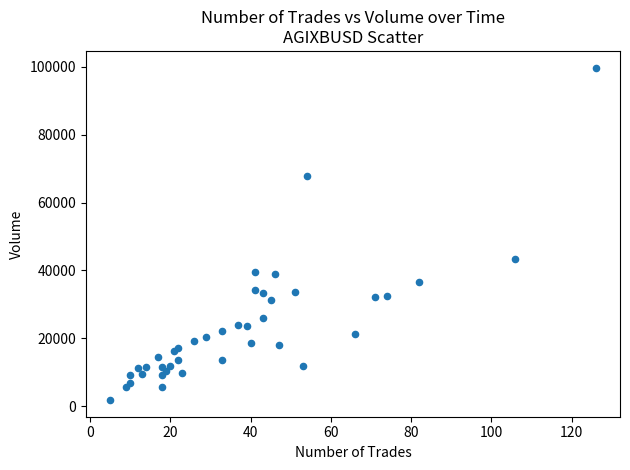

What Y value in the scatter plot is closest to 50775?

43286